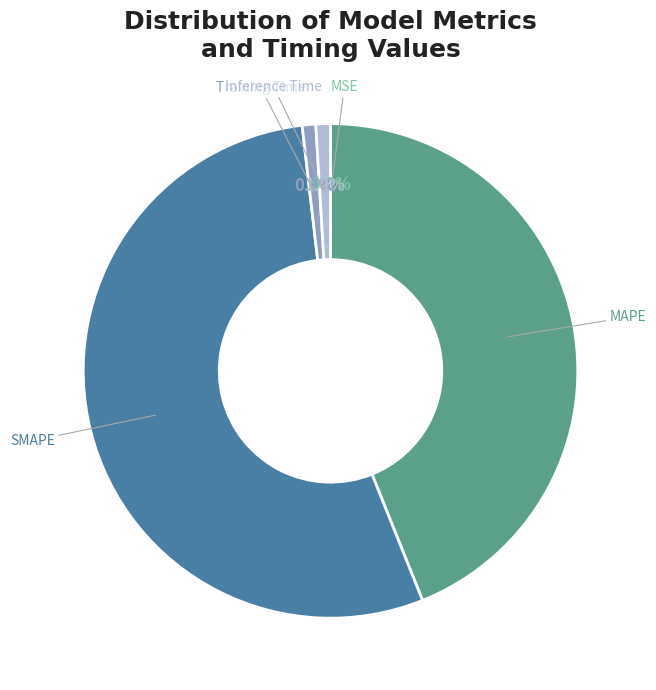

To the nearest percent, what is the difference between the Inference Time and MAPE slice percentages?

43%